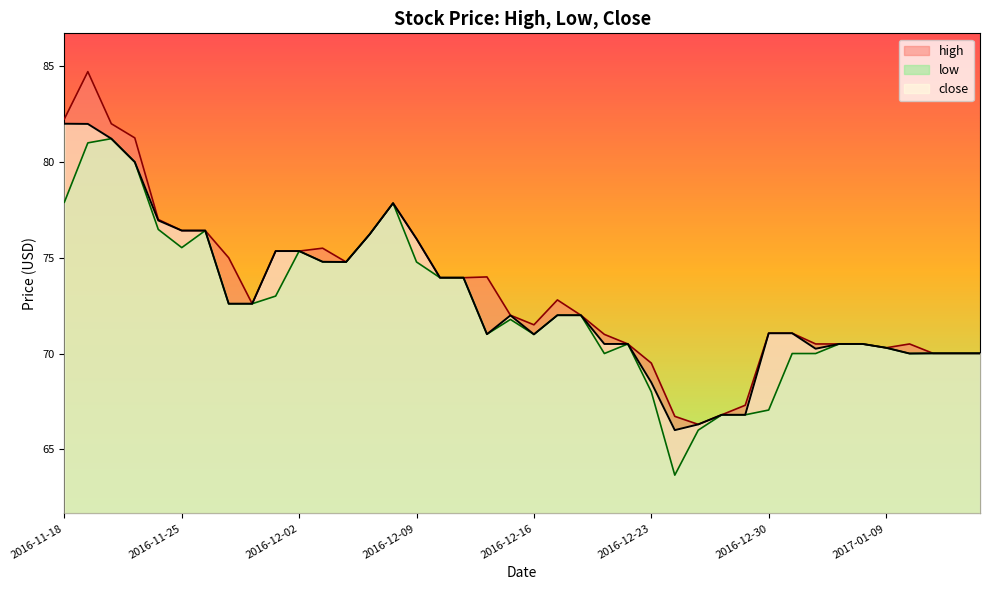

True or false: close has a value of 112.1 at 2016-12-27.

False